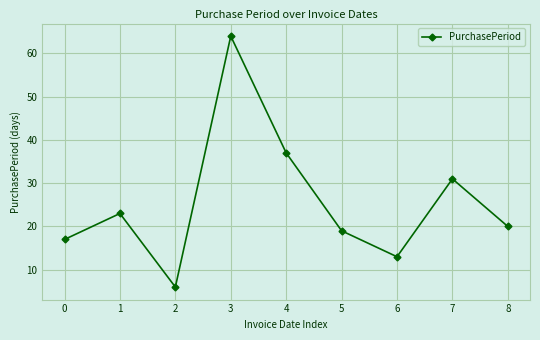

Does the chart display data point markers on the line(s)?

Yes